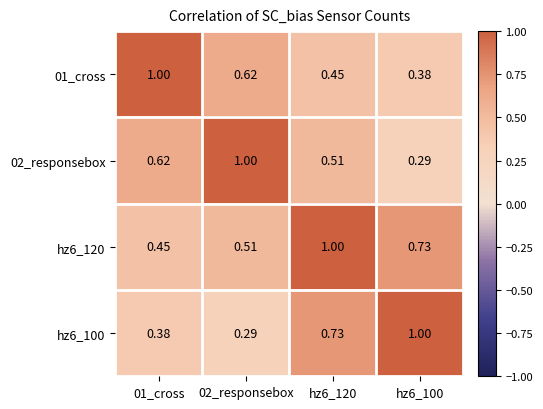

Is the value of 01_cross at hz6_100 greater than the value of 02_responsebox at hz6_120?

No